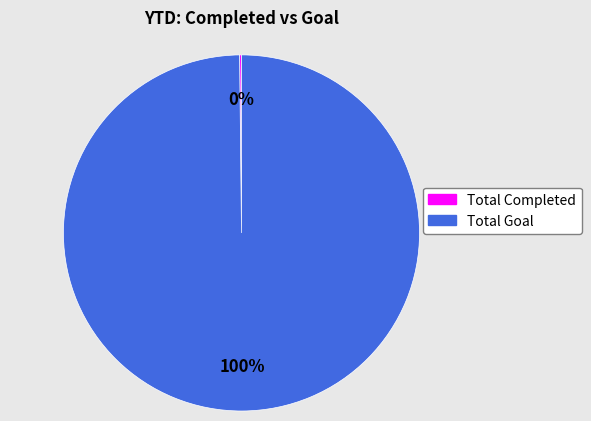

To the nearest percent, what is the average slice percentage?

50%